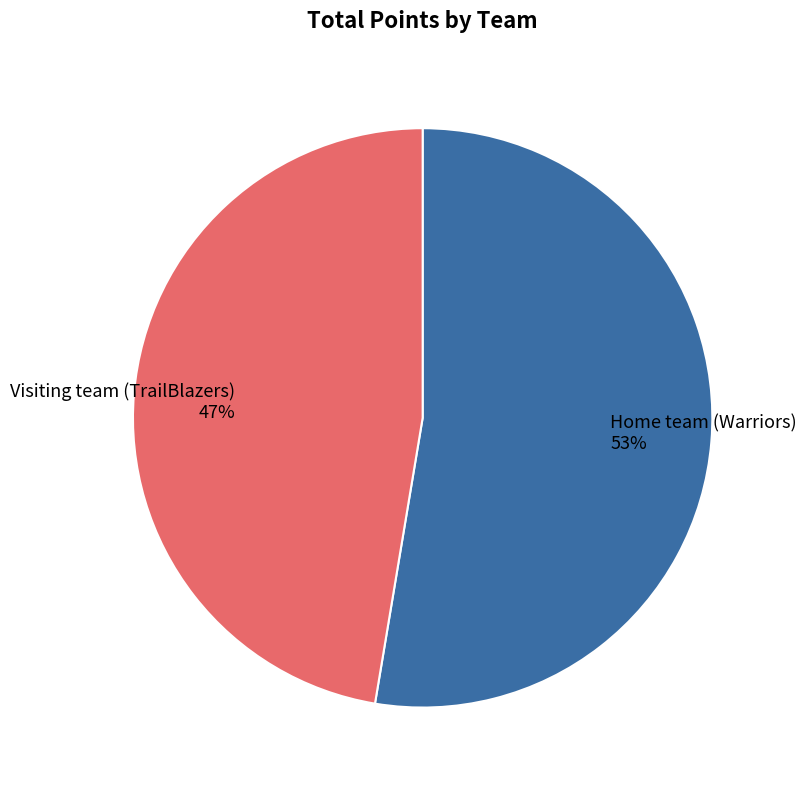

True or false: Visiting team (TrailBlazers) accounts for 54% of the total.

False